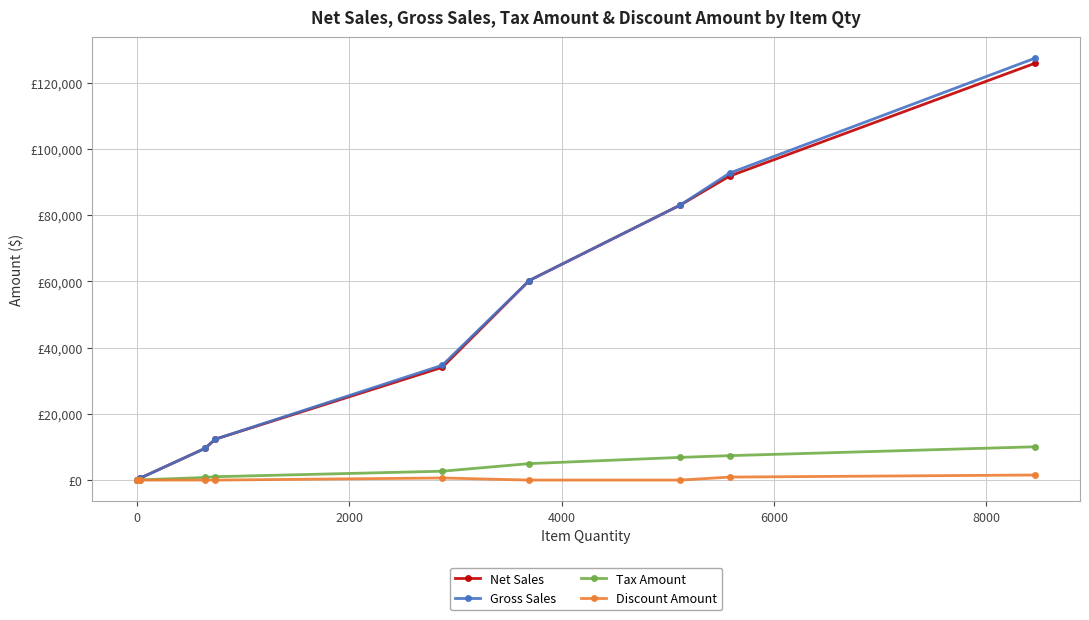

Is this an area chart (filled region under the line)?

No